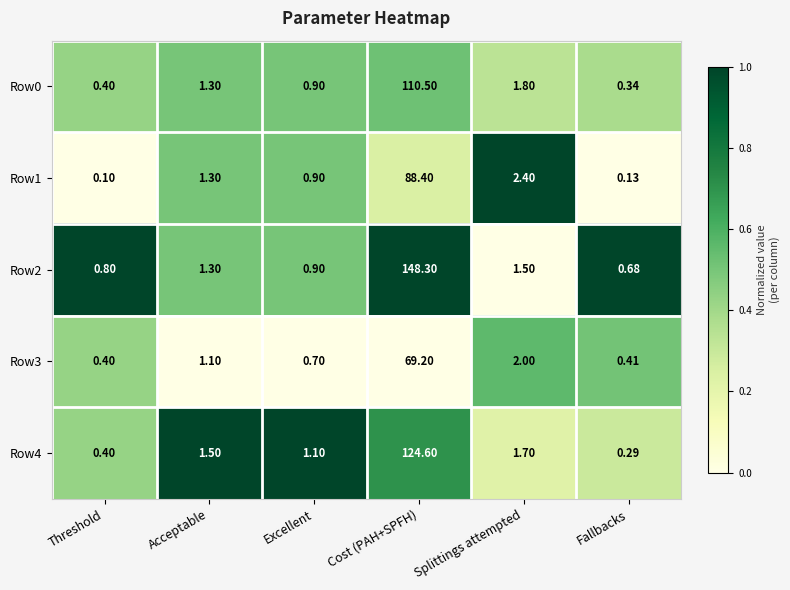

At which label does Row4 first exceed 1?

Acceptable